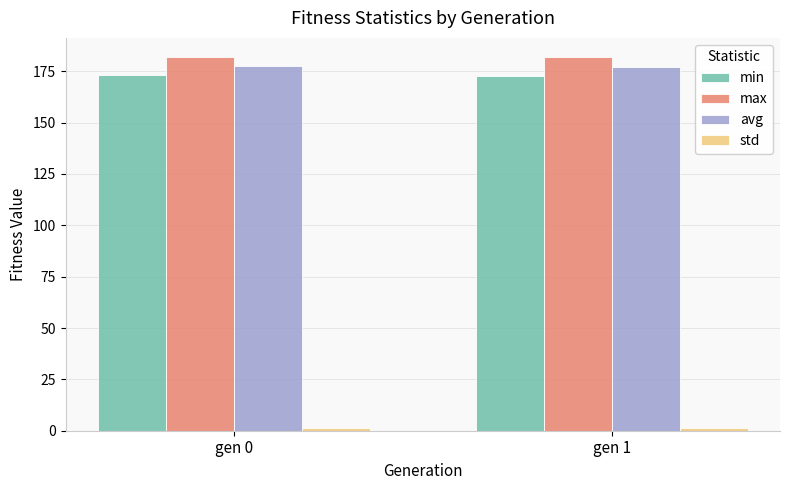

What is the lowest value of the min series?

172.7